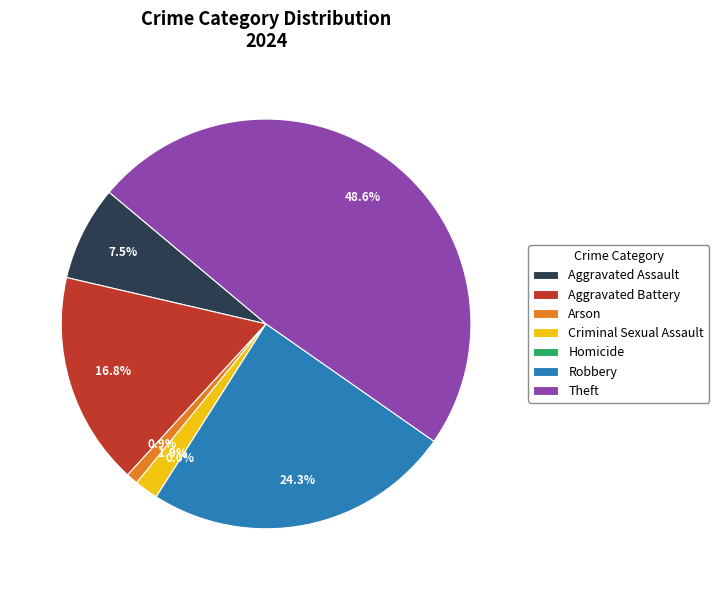

True or false: Robbery accounts for 24% of the total.

True